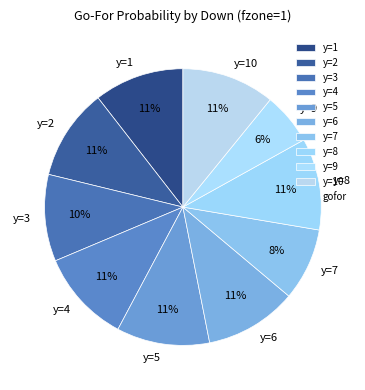

The y=7 slice represents 1% of the pie. True or false?

False